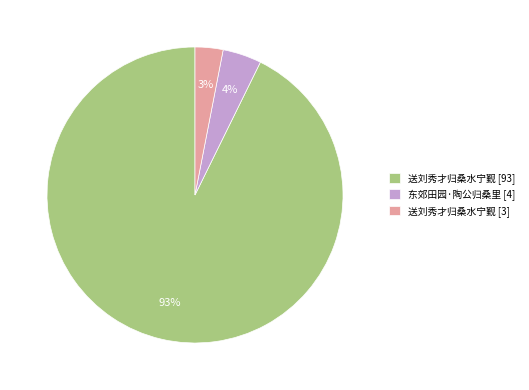

Between 送刘秀才归桑水宁觐 [3] and 东郊田园·陶公归桑里 [4], which is larger?

东郊田园·陶公归桑里 [4]